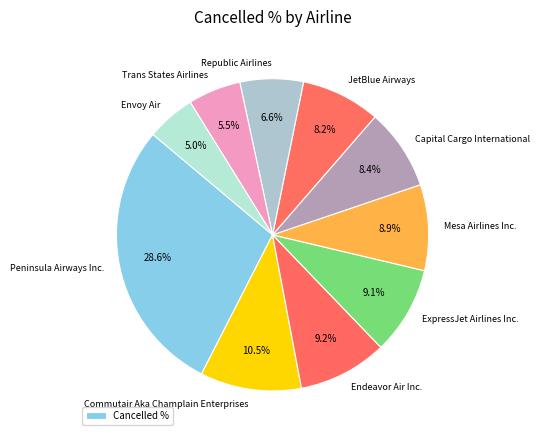

The ExpressJet Airlines Inc. slice represents 22% of the pie. True or false?

False